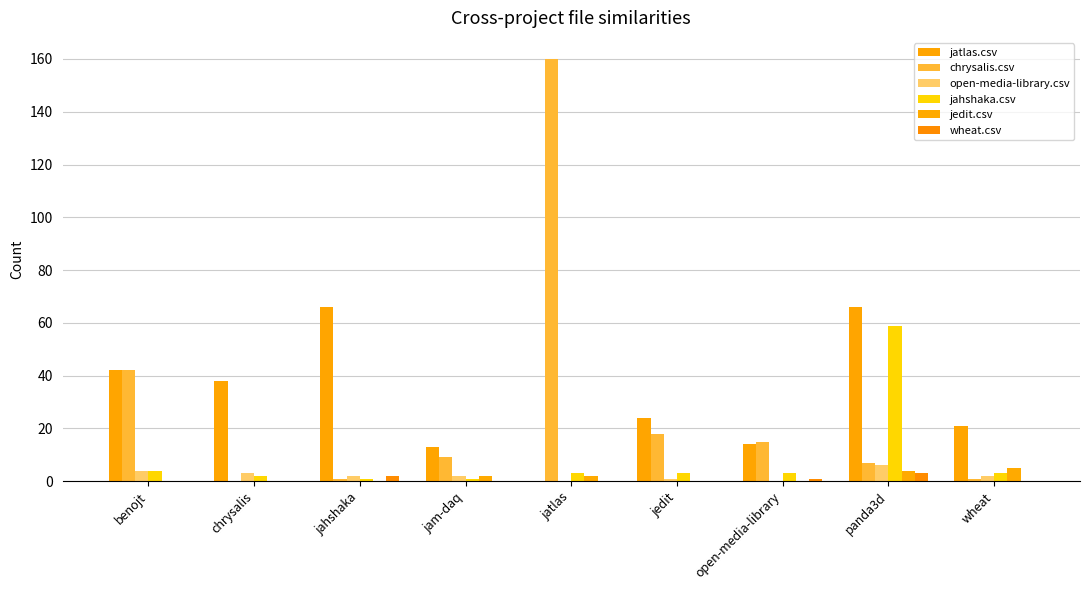

True or false: jatlas.csv has a value of 11 at wheat.

False